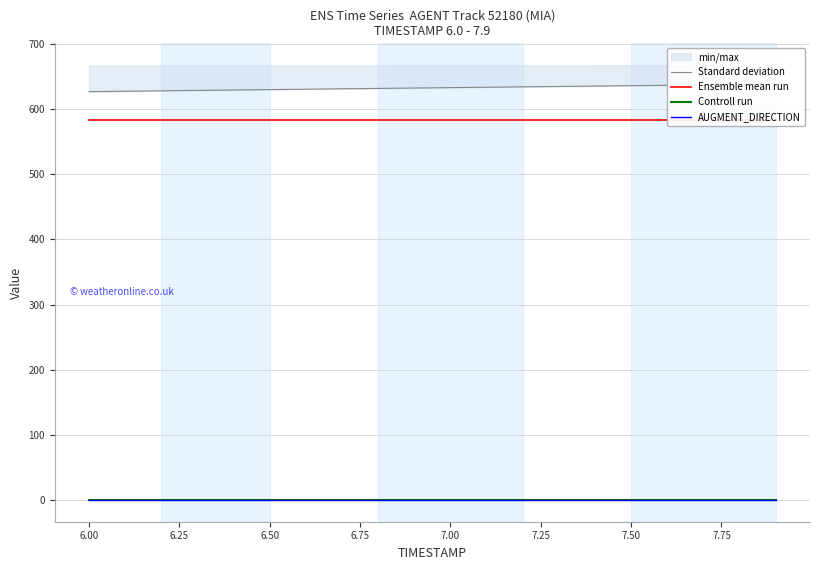

Reading left to right, what are all the values shown in this chart?

Standard deviation: 626.9	627.6	628.2	628.9	629.5	630.1	630.7	631.3	631.9	632.5	633.1	633.7	634.3	634.9	635.5	636.1	636.7	637.3	637.9	638.5
Ensemble mean run: 583.6	583.6	583.6	583.6	583.6	583.6	583.6	583.6	583.6	583.6	583.6	583.6	583.6	583.6	583.6	583.6	583.6	583.6	583.6	583.6
Controll run: 0.0	0.0	0.0	0.0	0.0	0.0	0.0	0.0	0.0	0.0	0.0	0.0	0.0	0.0	0.0	0.0	0.0	0.0	0.0	0.0
AUGMENT_DIRECTION: 0.0	0.0	0.0	0.0	0.0	0.0	0.0	0.0	0.0	0.0	0.0	0.0	0.0	0.0	0.0	0.0	0.0	0.0	0.0	0.0